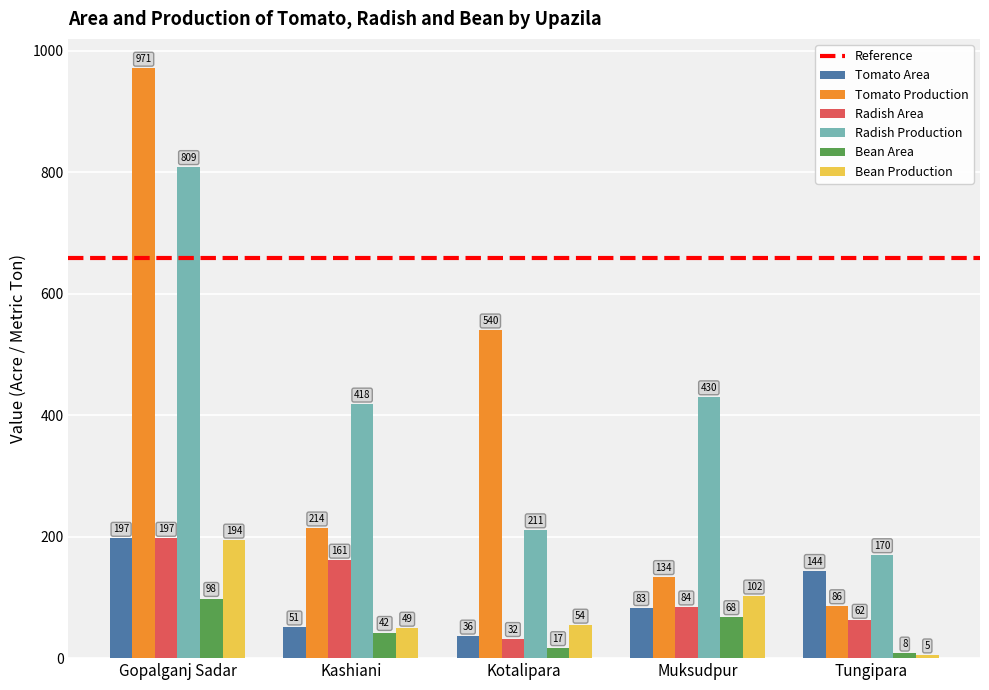

At how many categories does at least one series exceed 766?

1